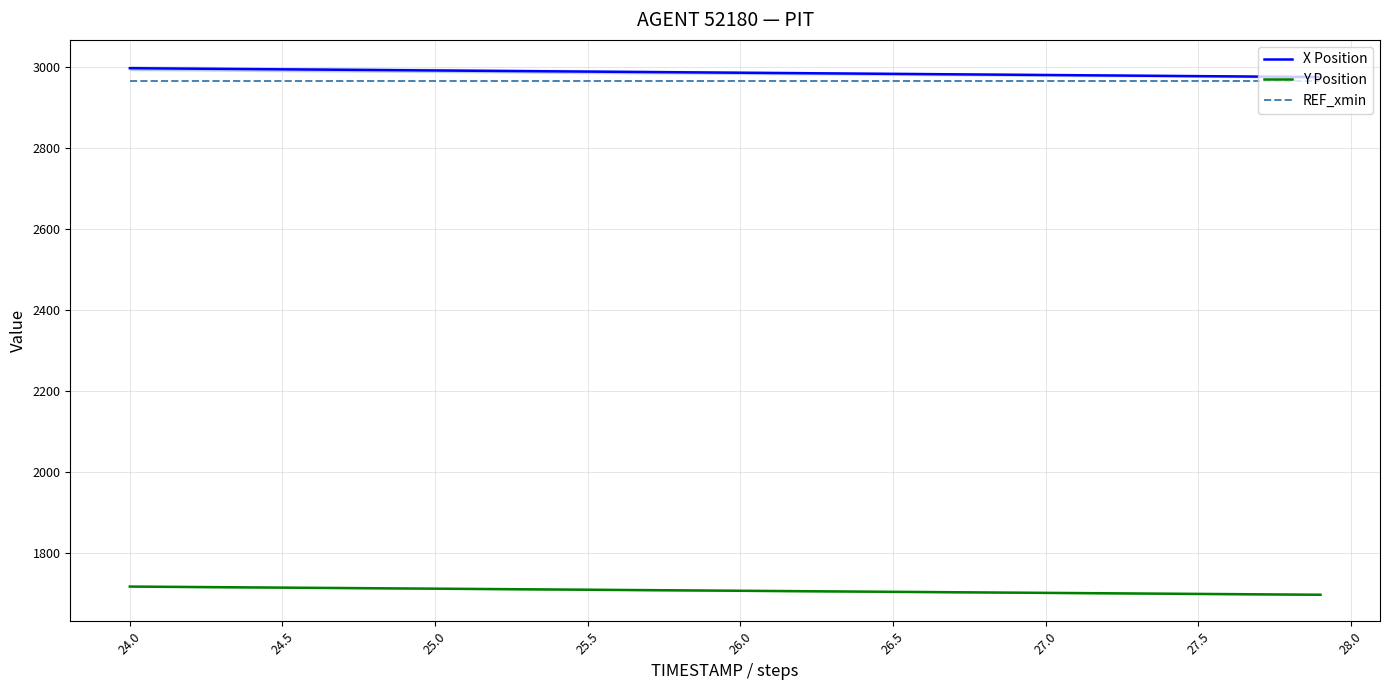

What is the highest value of the REF_xmin series?

2964.8